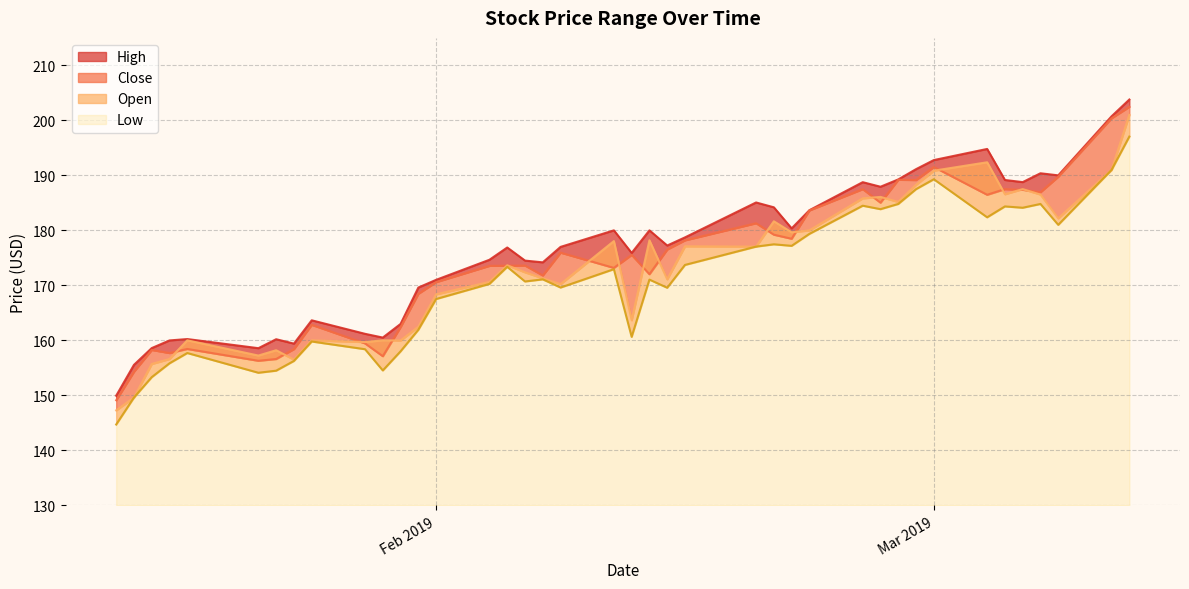

The value of Open at 2019-01-16 is 155.7. True or false?

True